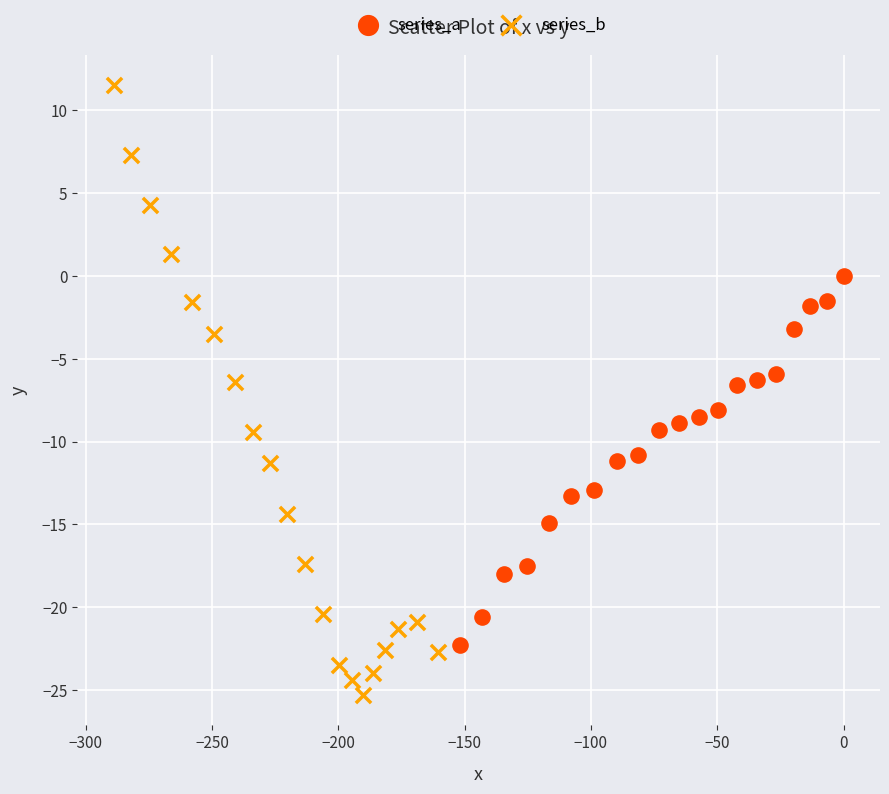

Which series reaches the minimum Y coordinate?

series_b